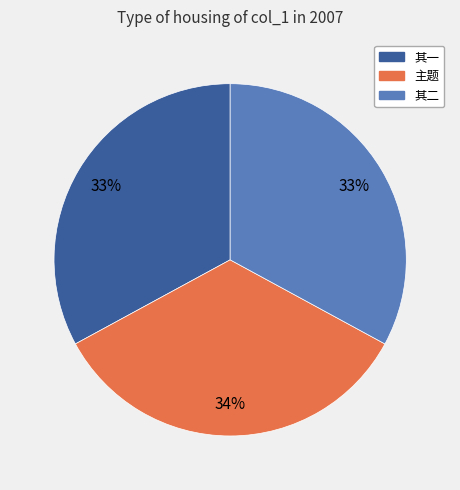

What is the largest slice in the pie chart?

主题